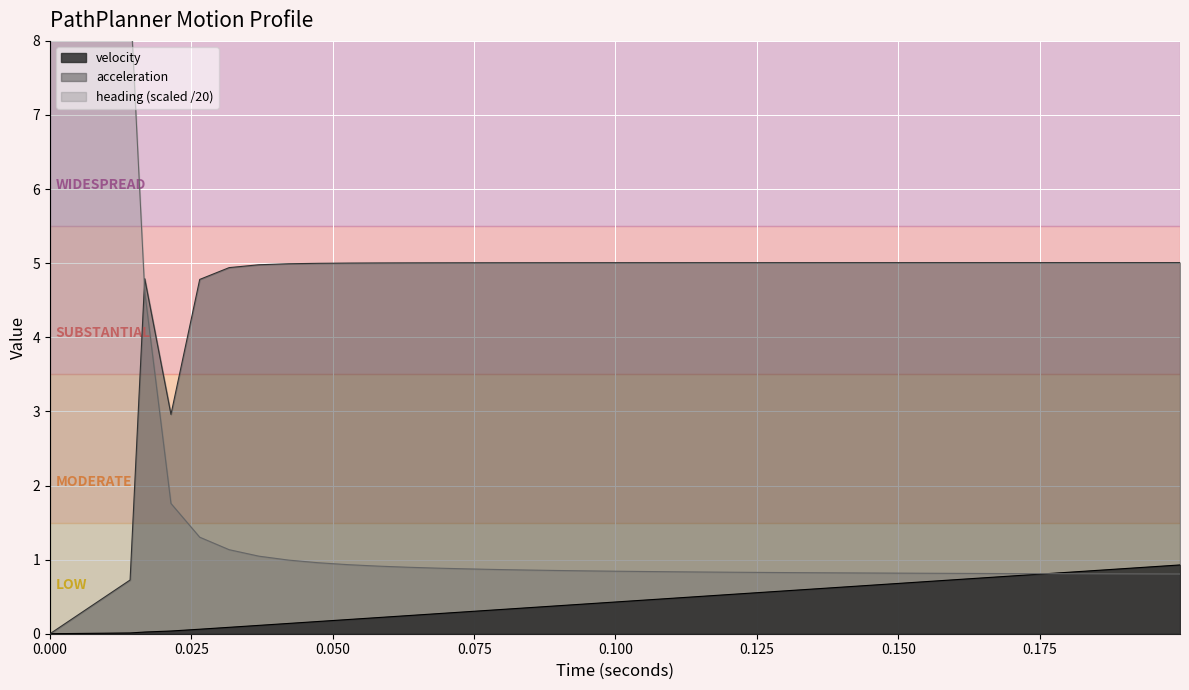

Reading left to right, transcribe all the data shown in this chart.

velocity: 0.0	0.0	0.0	0.0	0.1	0.1	0.1	0.1	0.2	0.2	0.2	0.2	0.3	0.3	0.3	0.3	0.4	0.4	0.4	0.5	0.5	0.5	0.5	0.6	0.6	0.6	0.6	0.7	0.7	0.7	0.7	0.8	0.8	0.8	0.8	0.9	0.9	0.9	0.9
acceleration: 0.0	0.7	4.8	3.0	4.8	4.9	5.0	5.0	5.0	5.0	5.0	5.0	5.0	5.0	5.0	5.0	5.0	5.0	5.0	5.0	5.0	5.0	5.0	5.0	5.0	5.0	5.0	5.0	5.0	5.0	5.0	5.0	5.0	5.0	5.0	5.0	5.0	5.0	5.0
heading: 8.6	8.6	4.6	1.8	1.3	1.1	1.0	1.0	1.0	0.9	0.9	0.9	0.9	0.9	0.9	0.9	0.9	0.8	0.8	0.8	0.8	0.8	0.8	0.8	0.8	0.8	0.8	0.8	0.8	0.8	0.8	0.8	0.8	0.8	0.8	0.8	0.8	0.8	0.8